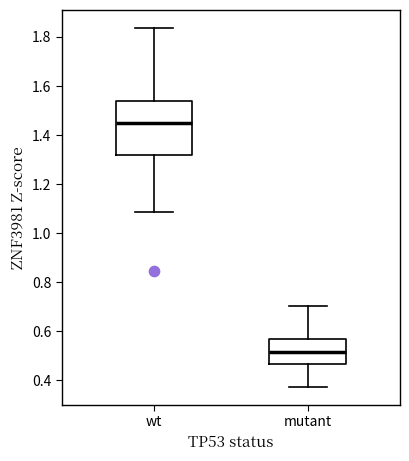

Which box has the lowest median line?

mutant